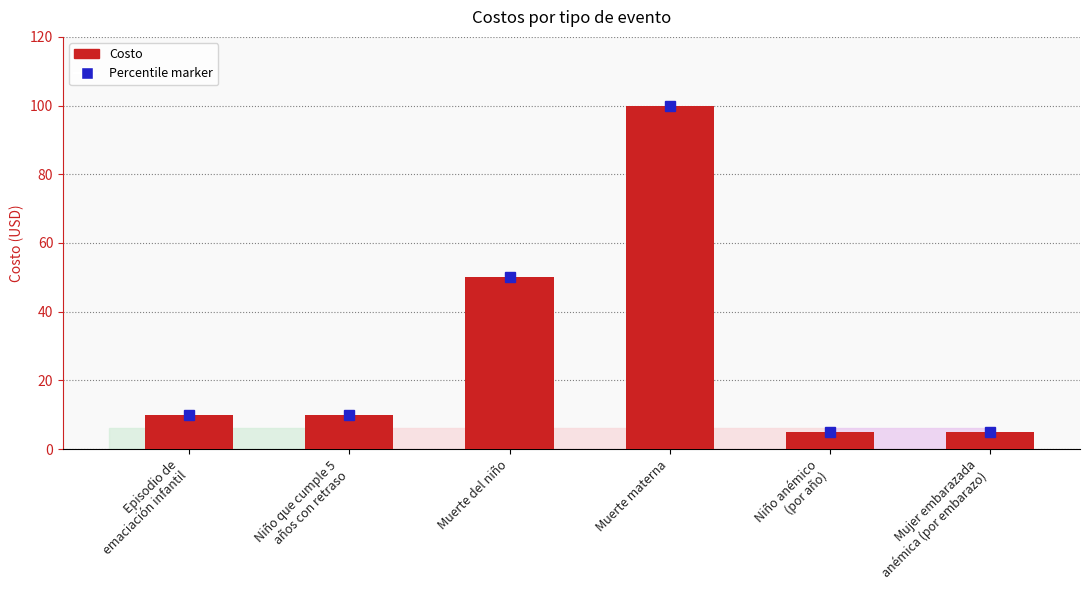

What is the ratio of the value at Niño anémico
(por año) to the value at Muerte materna?

0.1